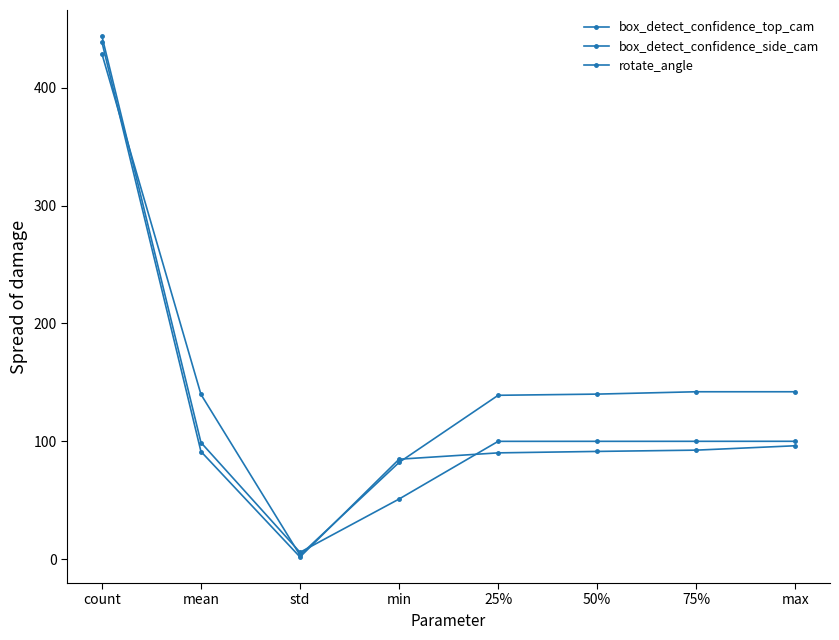

What is the total value across all series at 50%?

331.2